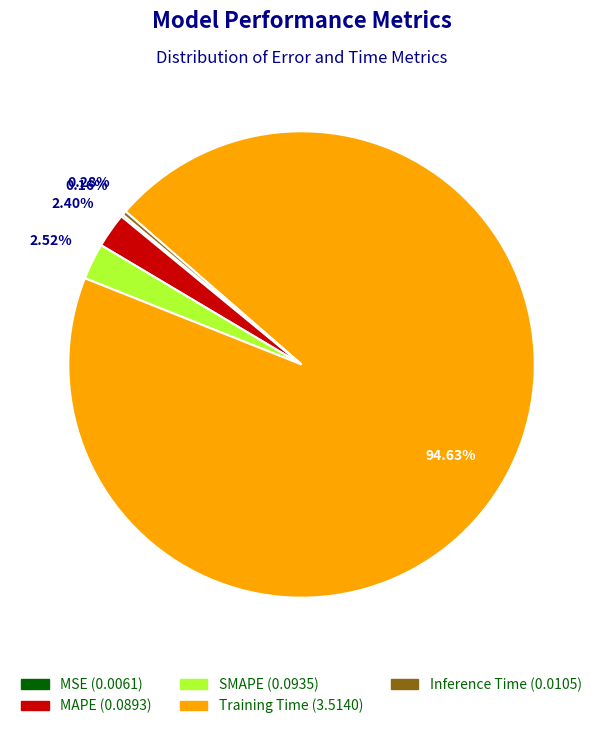

What percentage do SMAPE and MAPE together represent?

4.9%